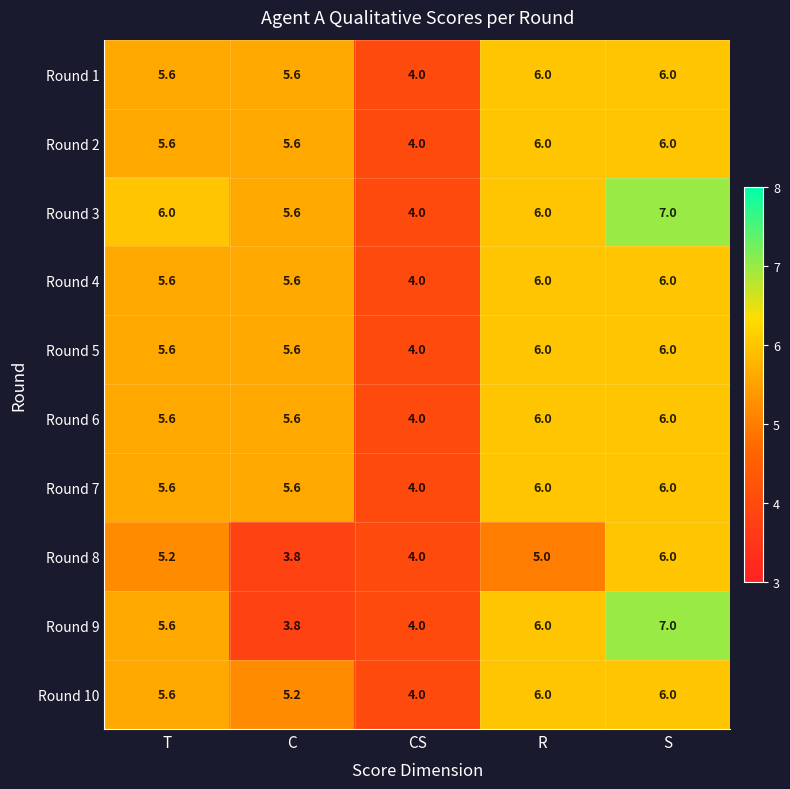

Which series has the largest total across all categories?

Round 3